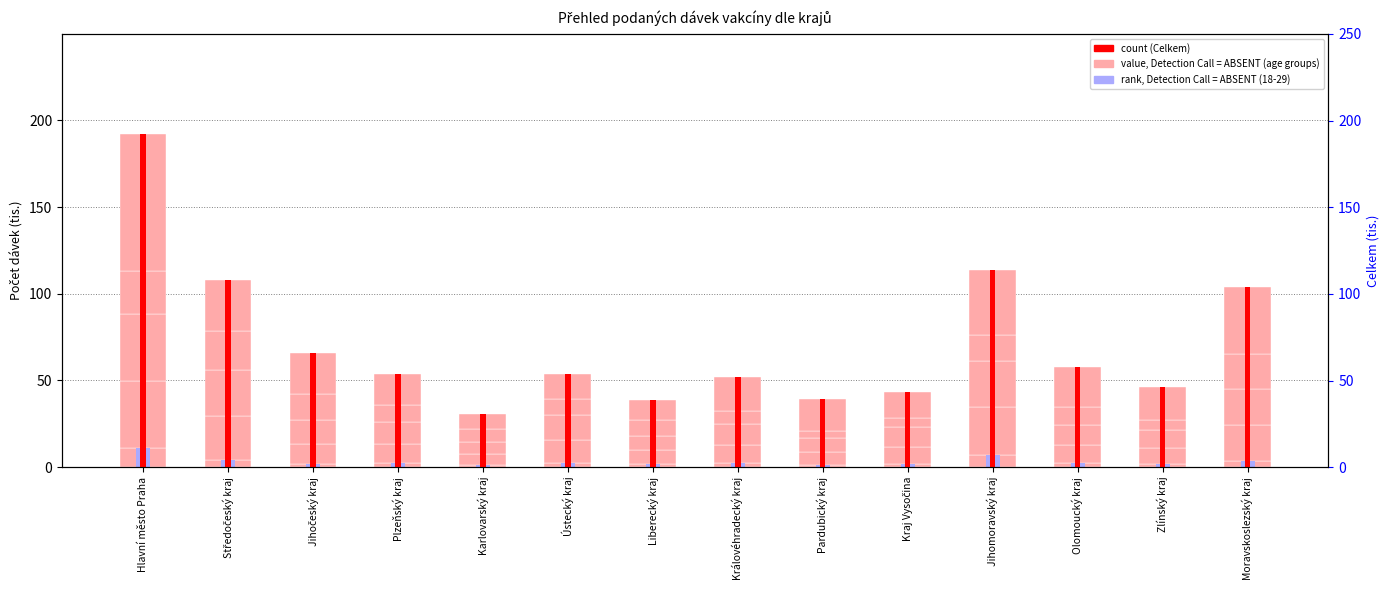

What is the difference between the 18-29 (rank) values at Plzeňský kraj and Zlínský kraj?

0.6